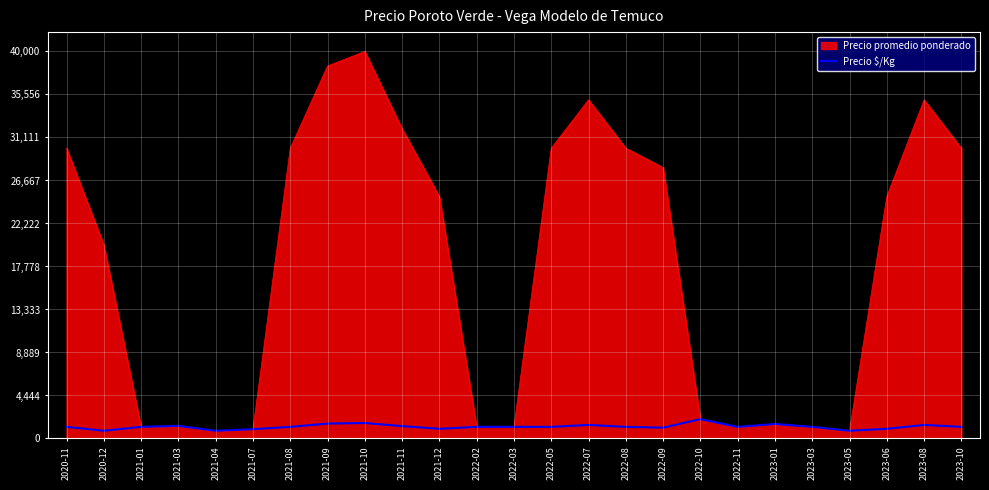

What position from the left is 2021-07?

6